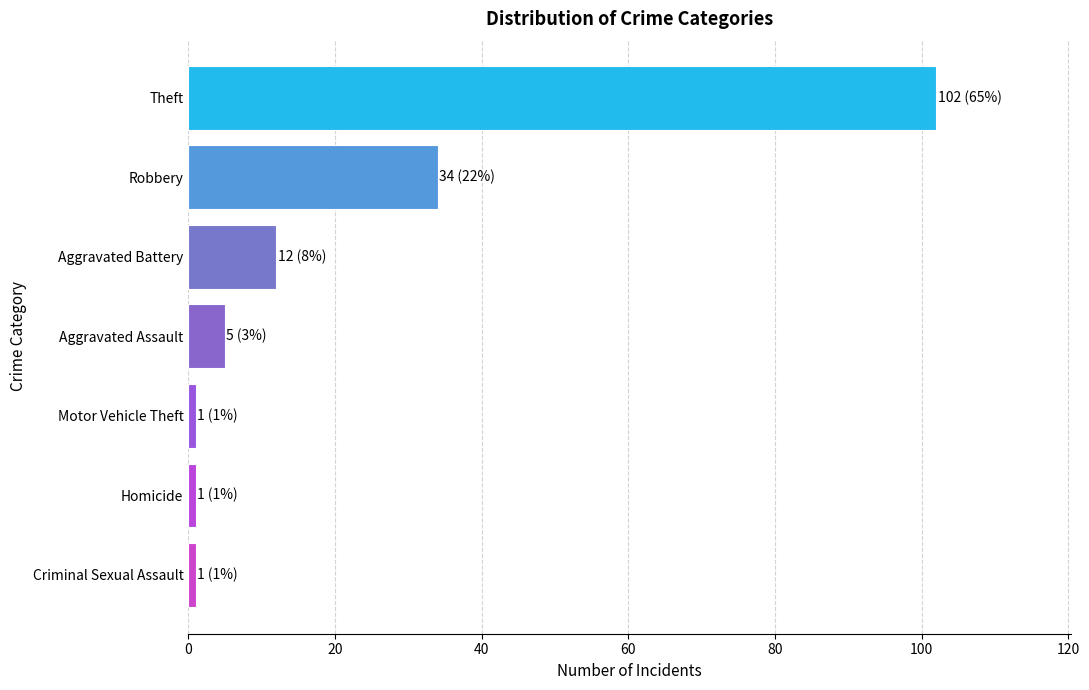

What is the sum of all values?

156